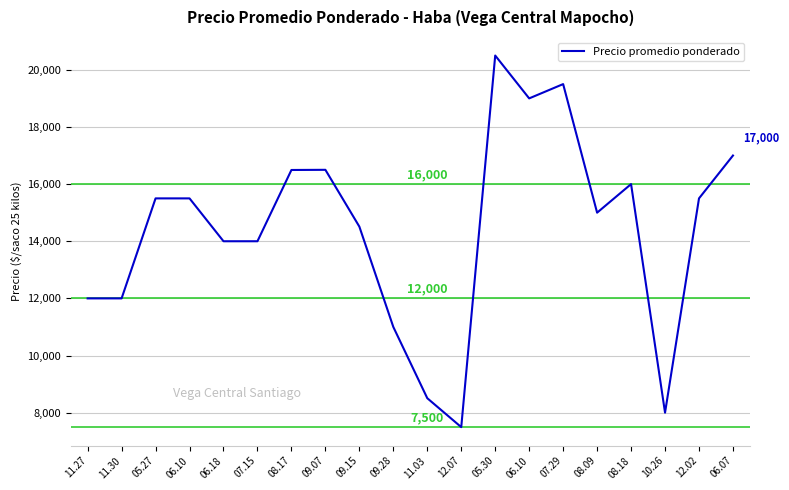

Reading left to right, what are all the values shown in this chart?

11.27=12000	11.30=12000	05.27=15500	06.10=15500	06.18=14000	07.15=14000	08.17=16494	09.07=16500	09.15=14512	09.28=11000	11.03=8506	12.07=7494	05.30=20500	06.10=19000	07.29=19500	08.09=15000	08.18=16000	10.26=8000	12.02=15500	06.07=17000